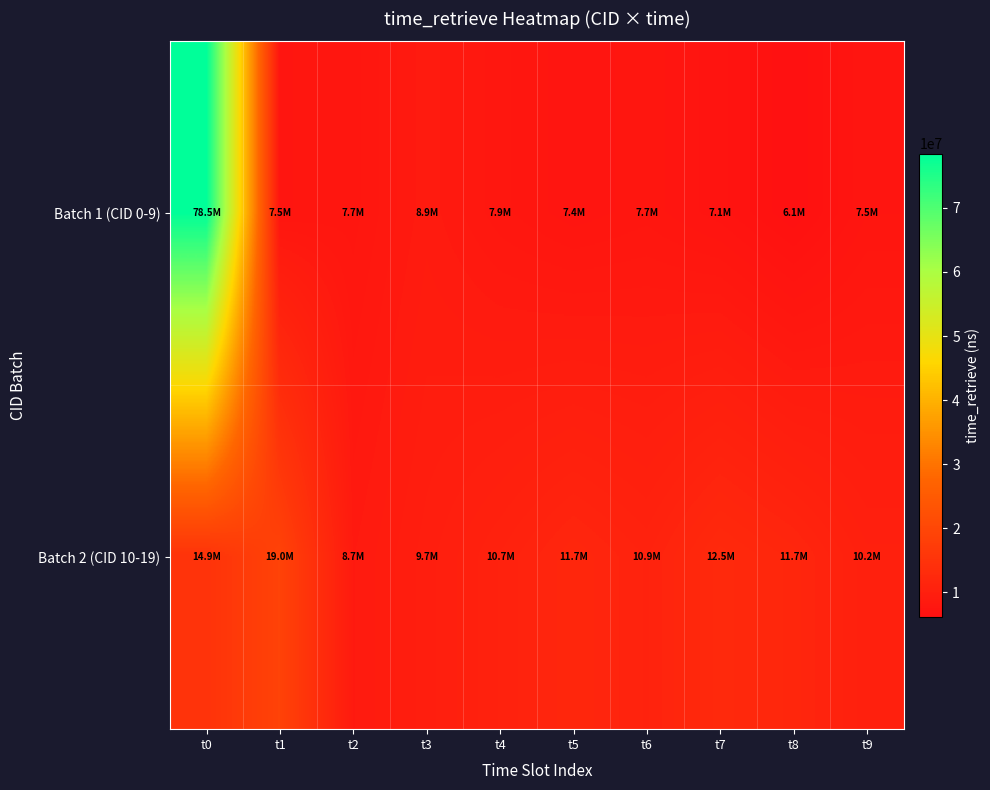

Which series changed the most between t7 and t9?

Batch 2 (CID 10-19)